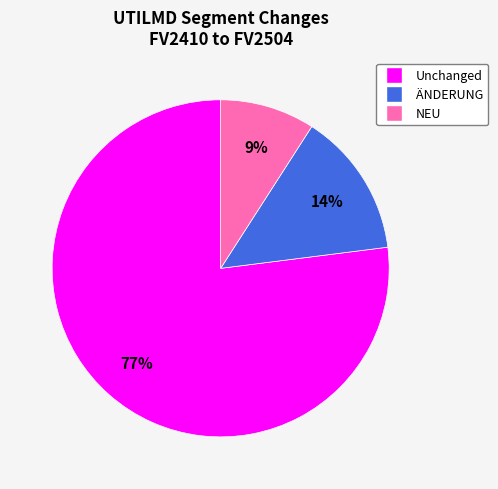

Does any single category account for the majority?

Yes